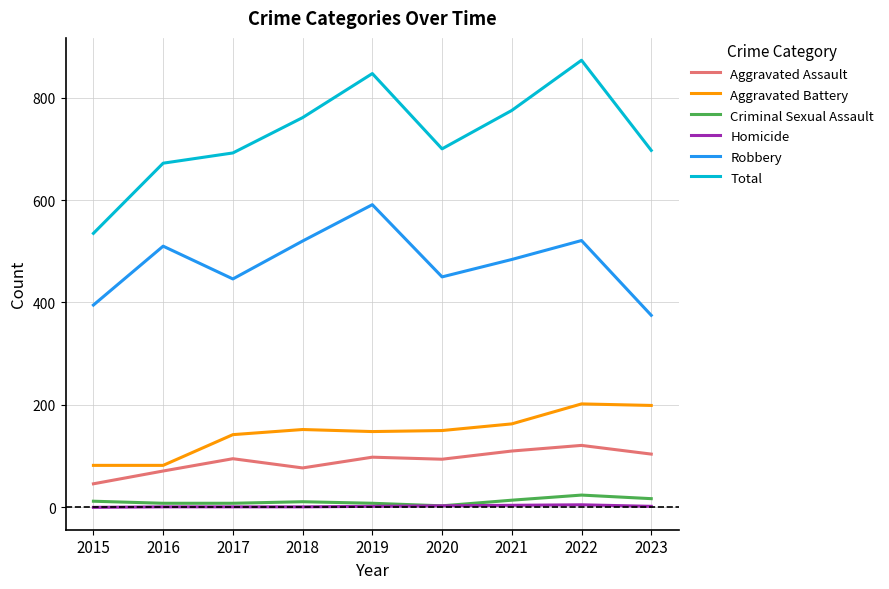

Between 2015 and 2022, which series saw the biggest shift?

Total